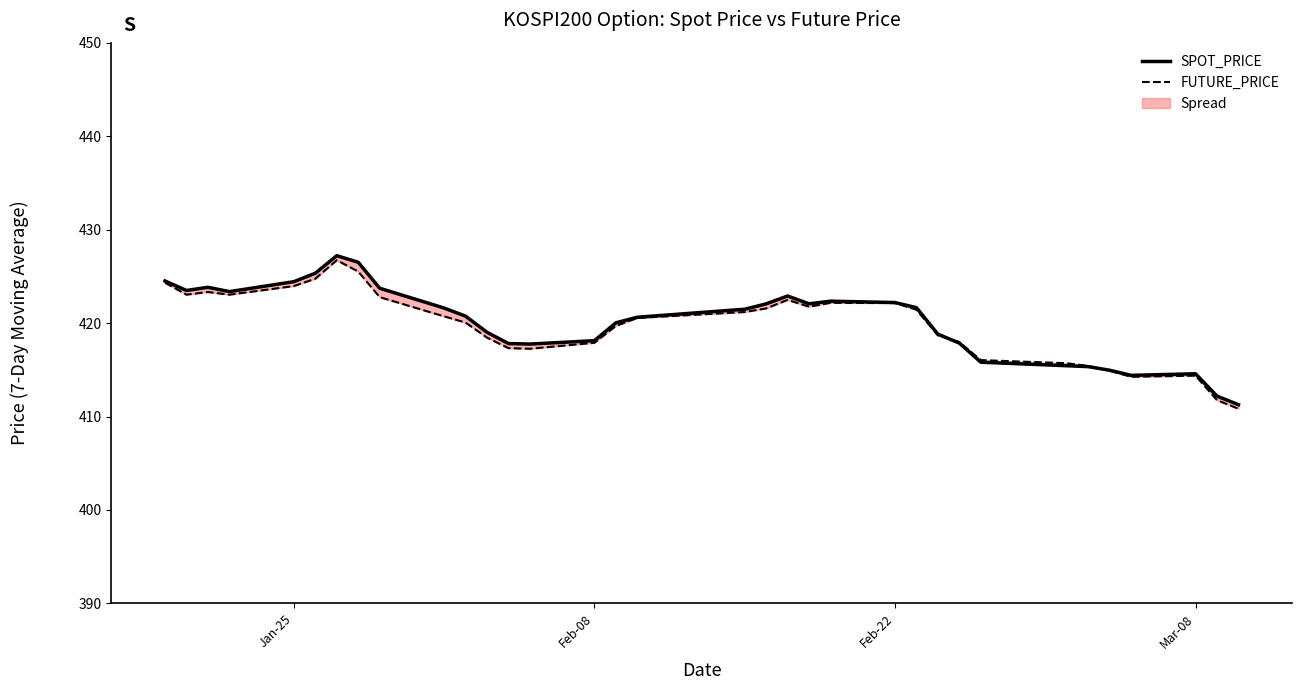

True or false: FUTURE_PRICE has more than 1 points higher than both neighbors.

True